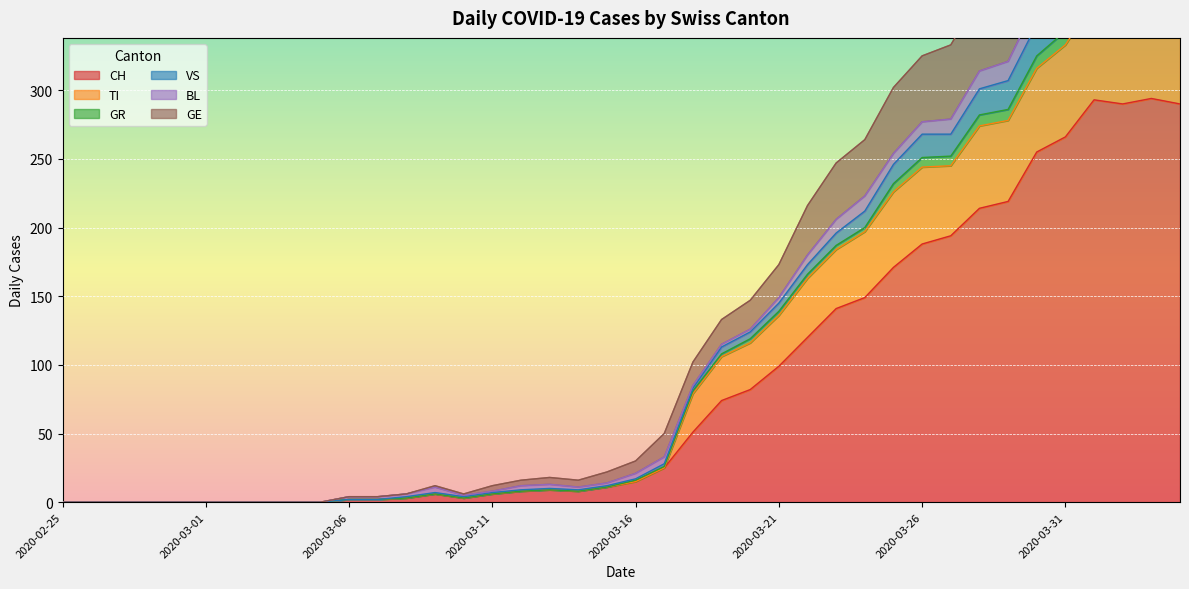

Is the value of CH at 2020-02-29 greater than the value of GR at 2020-03-03?

No